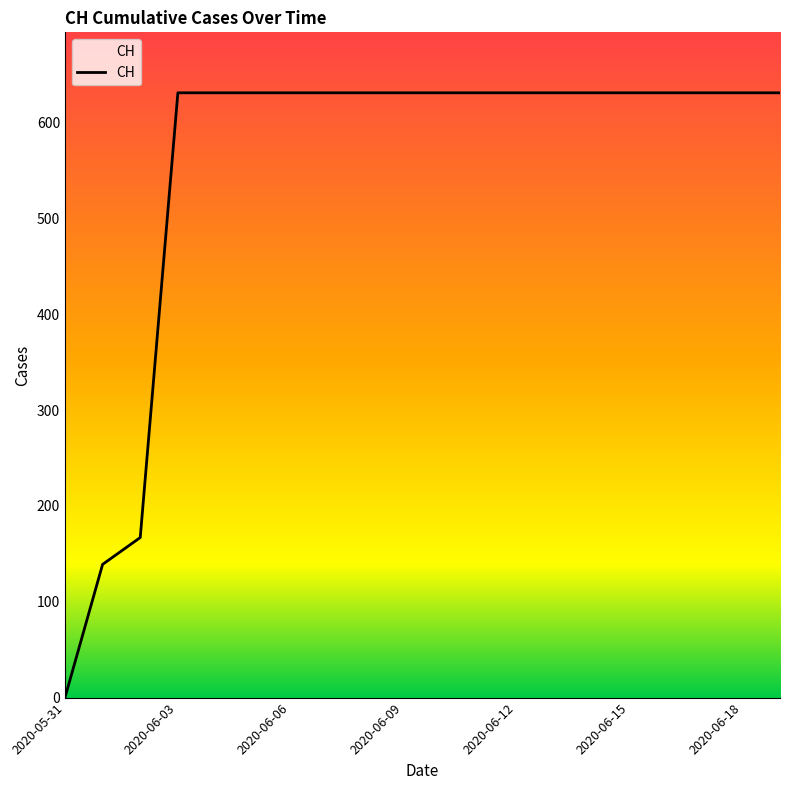

What is the difference between the maximum and second lowest values?

492